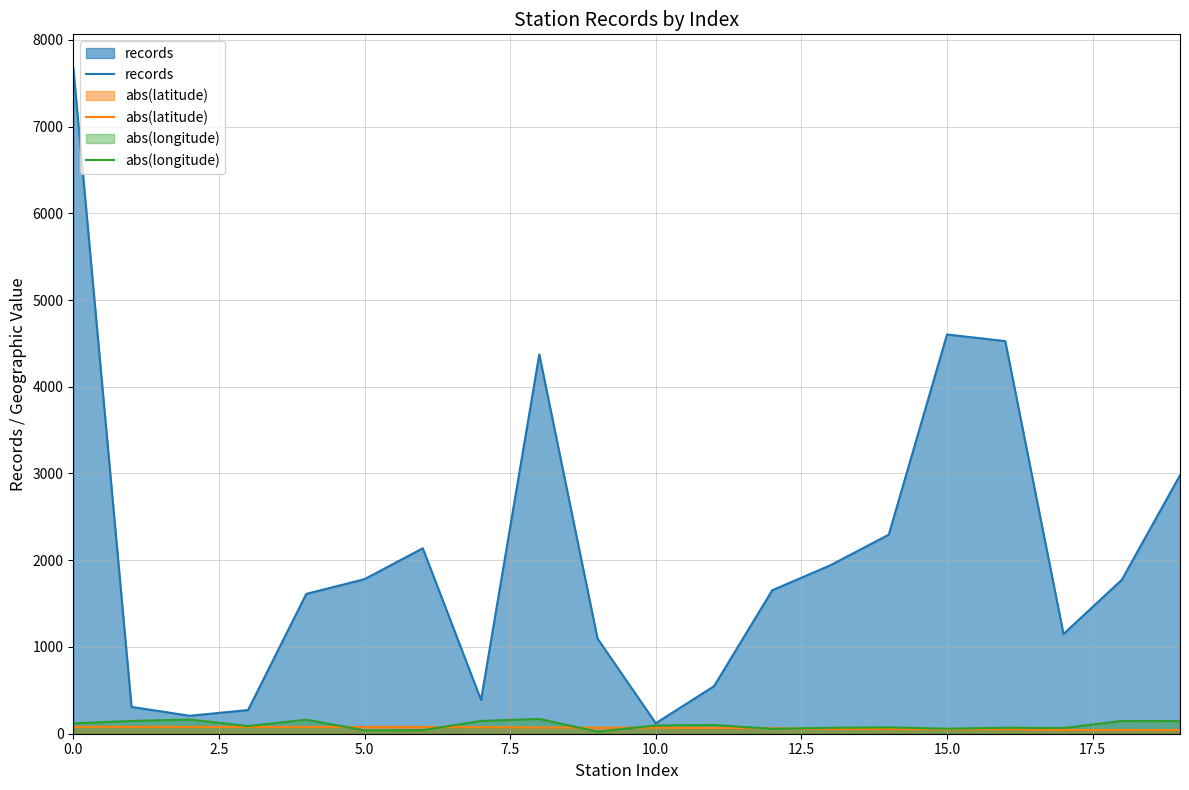

At which category does the chart reach its minimum across all series?

9